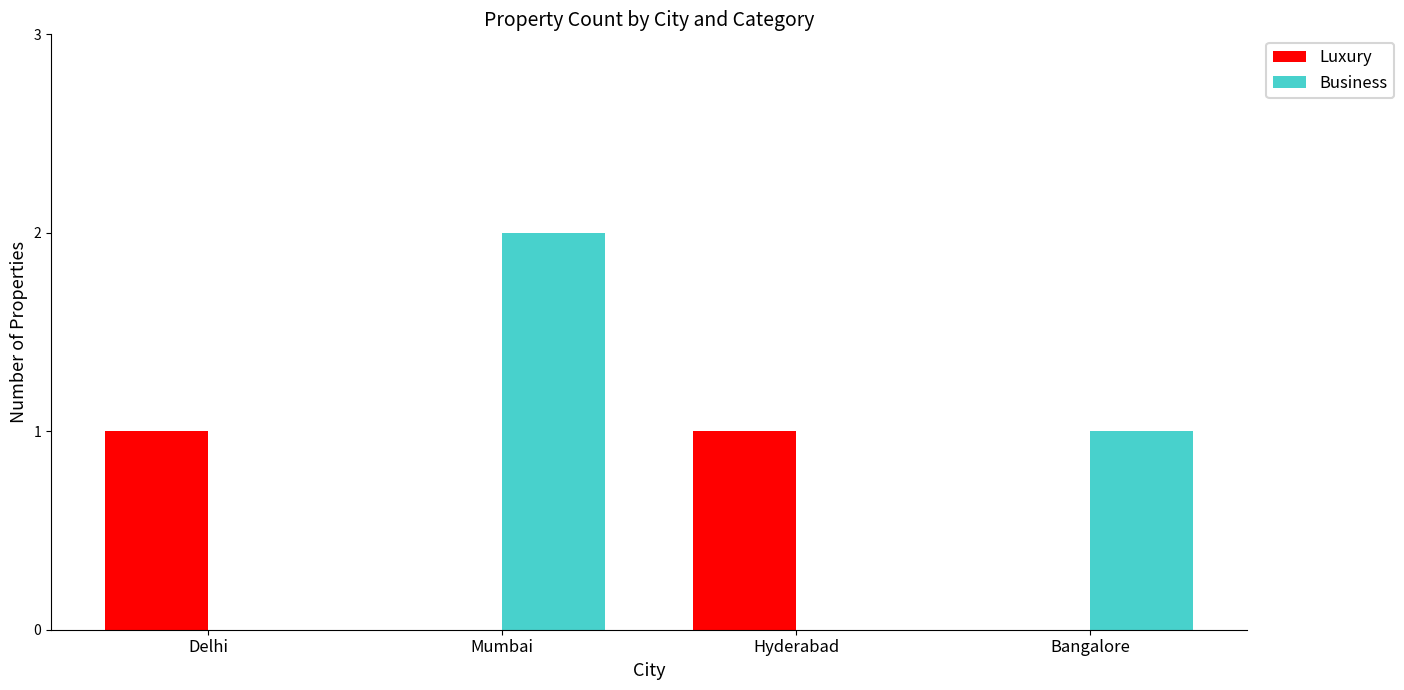

Reading left to right, extract all data points from this chart.

Luxury: Delhi=1	Mumbai=0	Hyderabad=1	Bangalore=0
Business: Delhi=0	Mumbai=2	Hyderabad=0	Bangalore=1